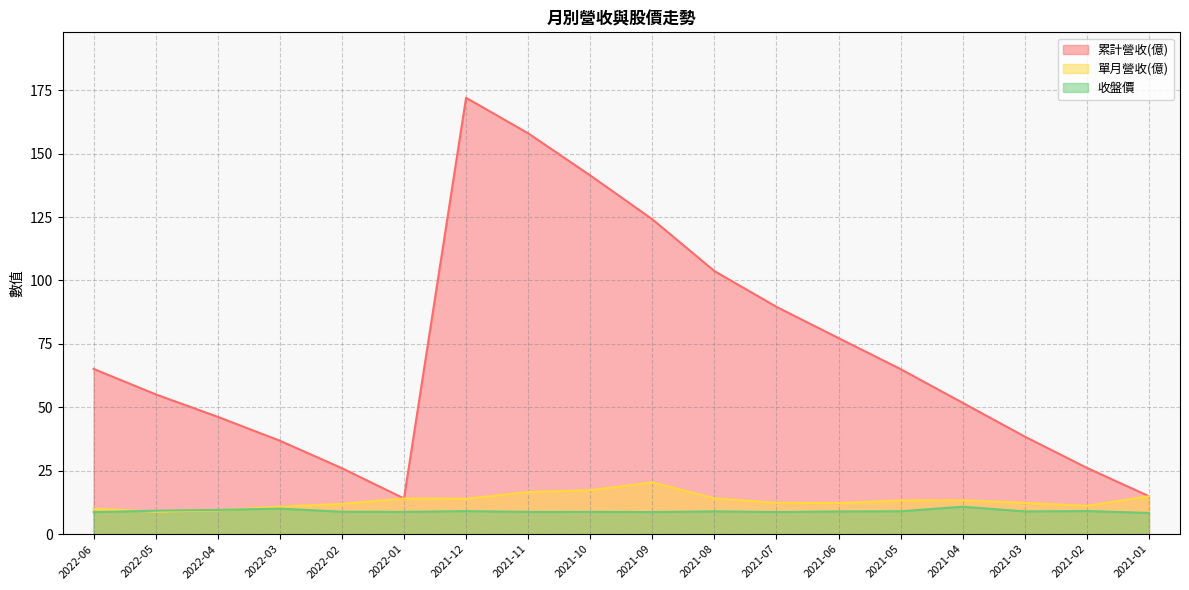

At which label does 收盤價 reach its peak?

2021-04